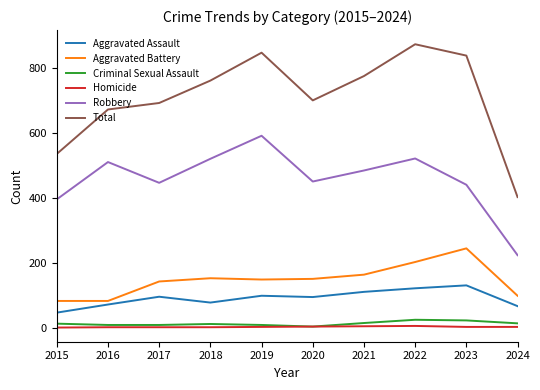

At which category does the chart reach its peak across all series?

2022